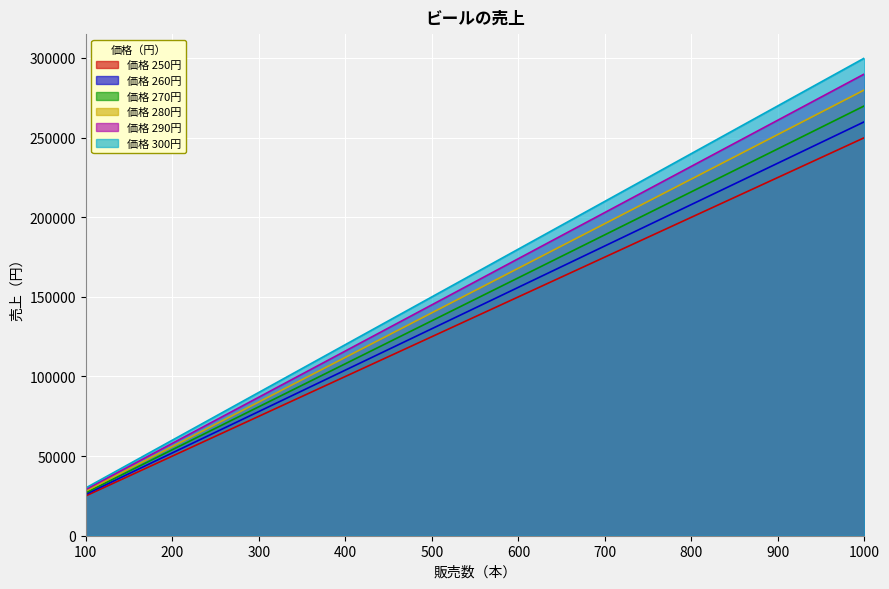

At 200, list the series in order from largest to smallest.

300, 290, 280, 270, 260, 250